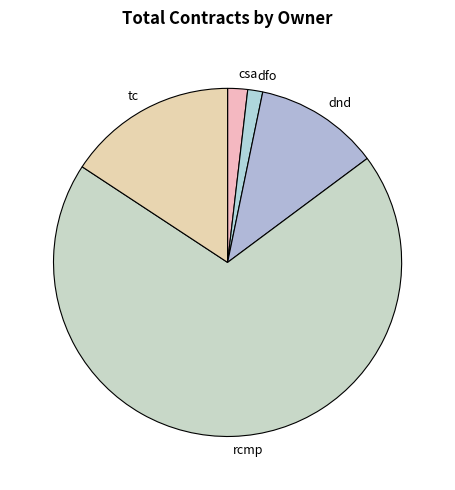

Approximately how many times larger is the value at rcmp compared to dnd?

6.0